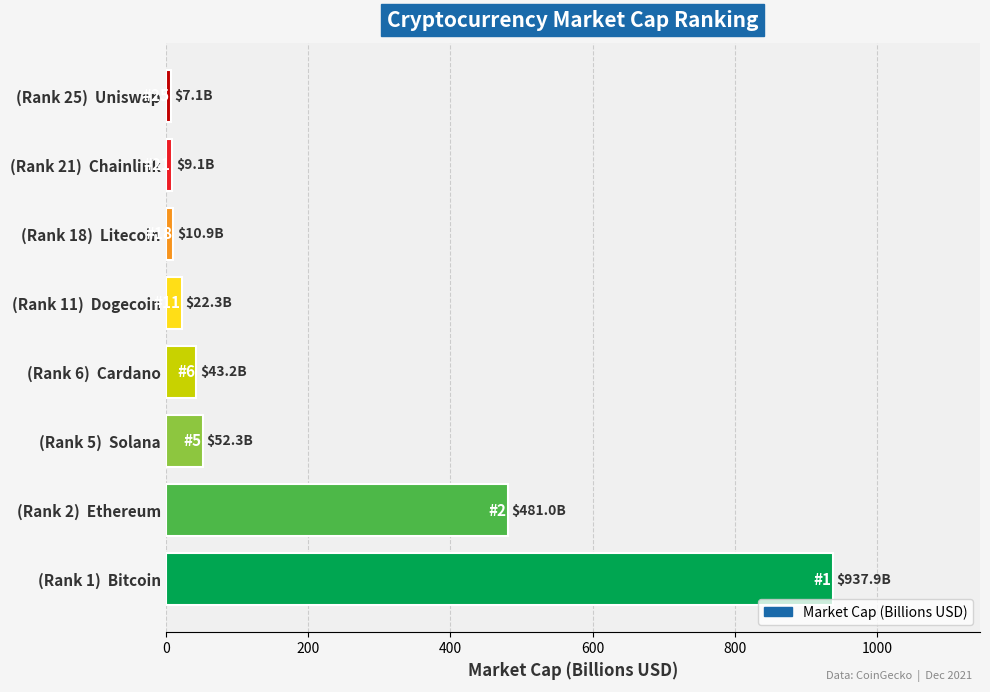

How many bars are there in total?

8